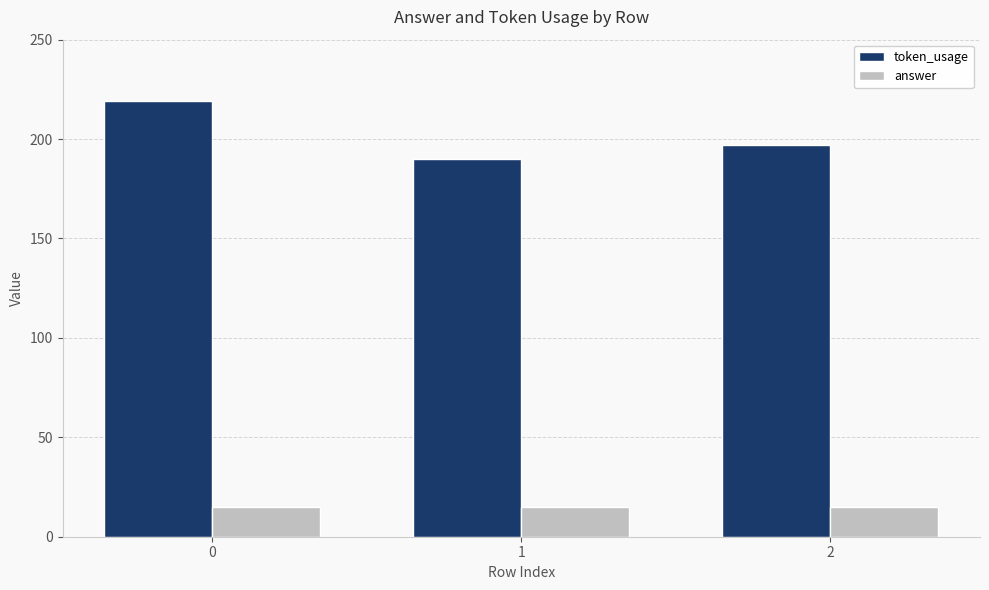

Is it true that answer equals 24 at 2?

False